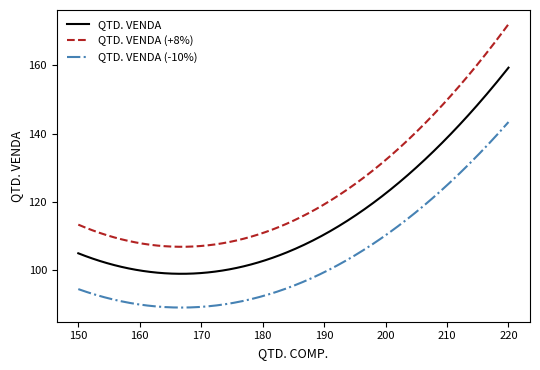

Count the number of data series in this chart.

3